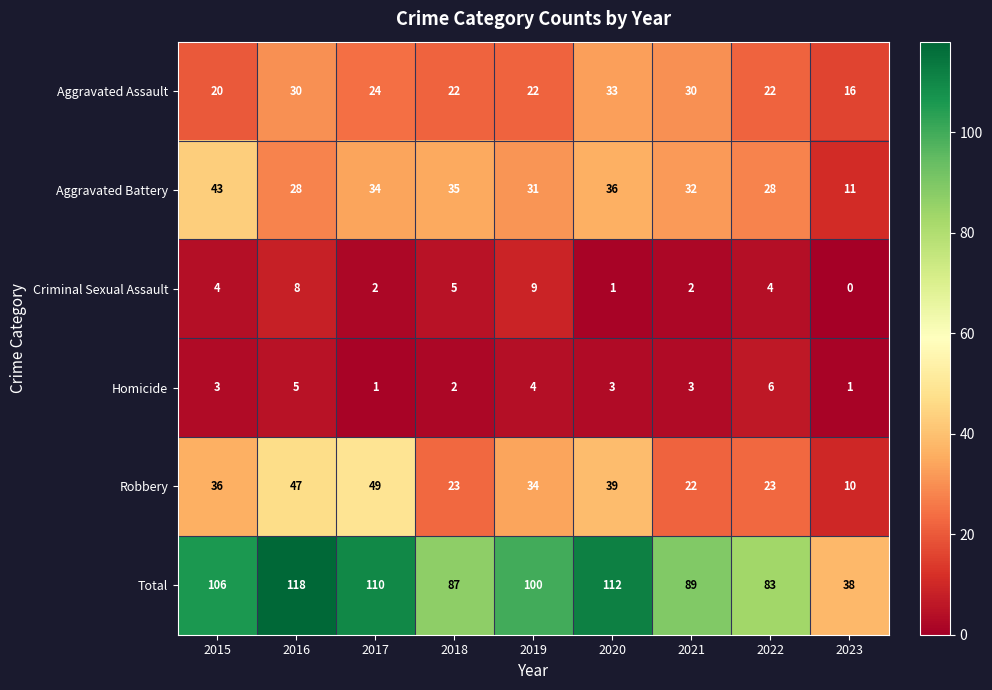

At how many categories does at least one series exceed 93?

5